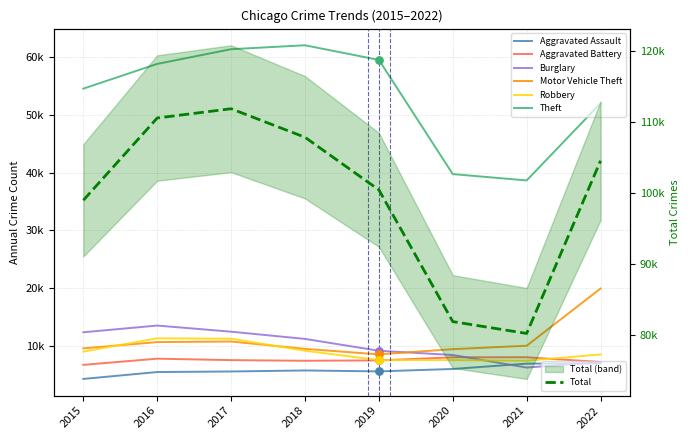

Which series has the largest total across all categories?

Theft